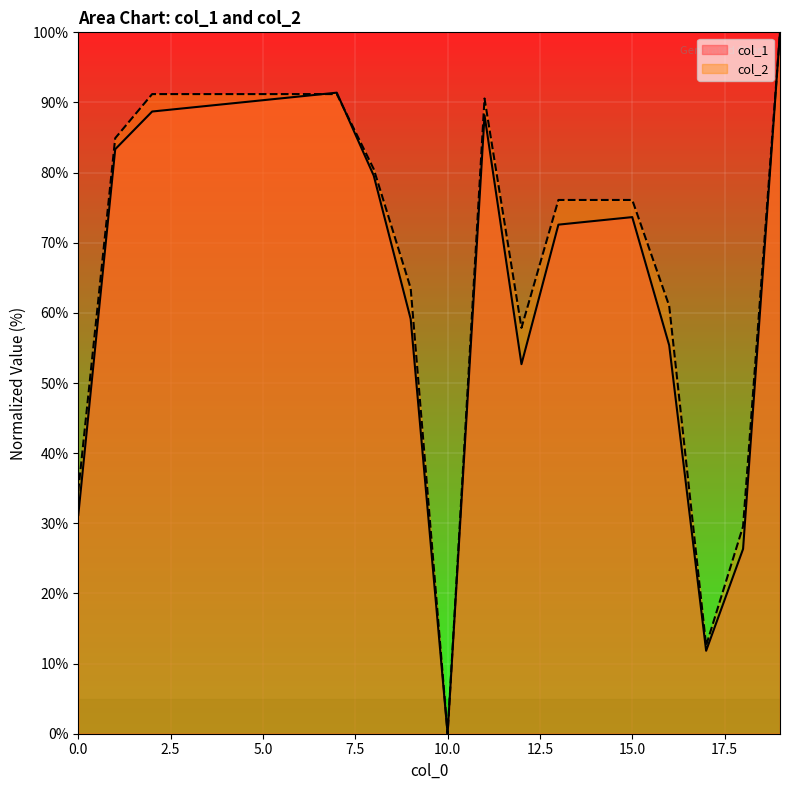

How many values in the col_1 series are below 79?

10